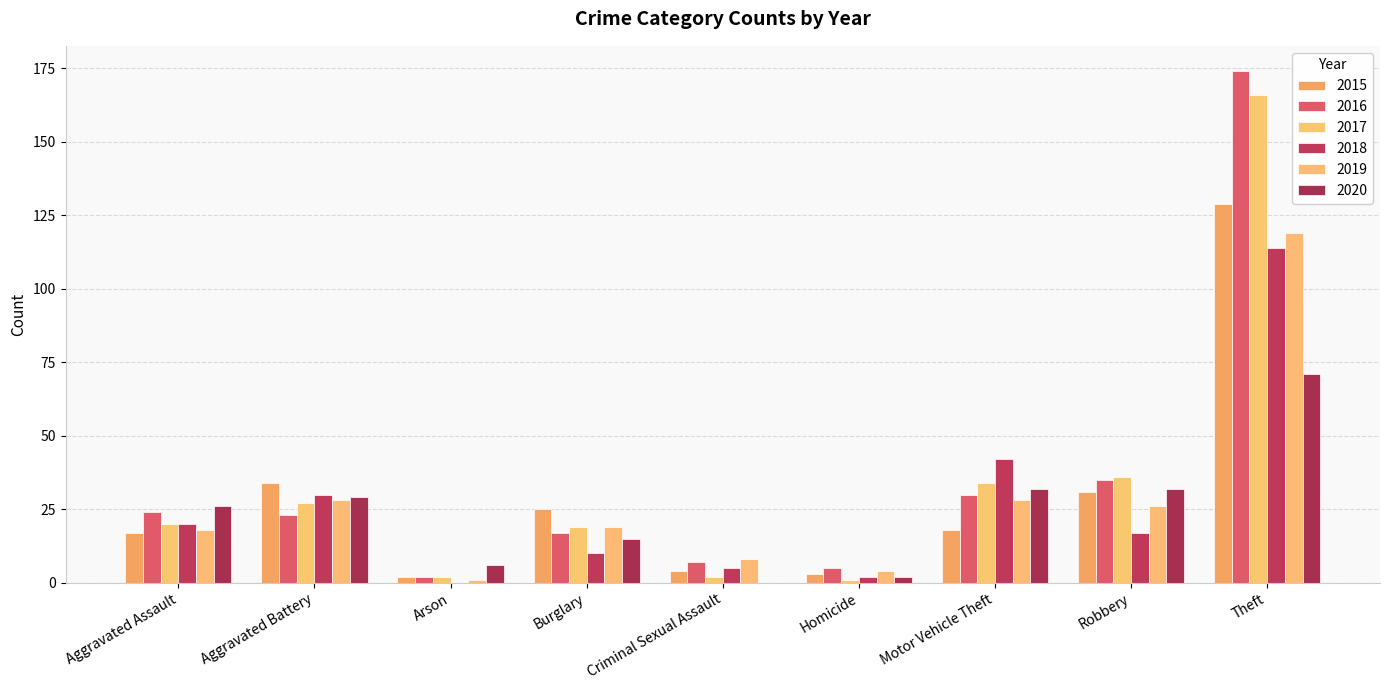

What is the sum of all 2018 values?

240